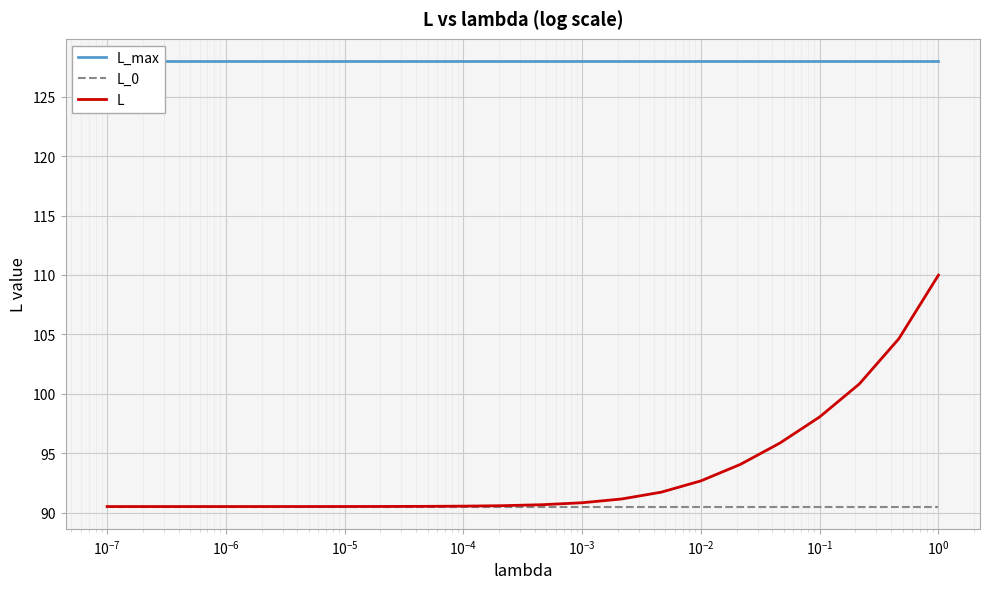

What is the minimum value for L_0?

90.5